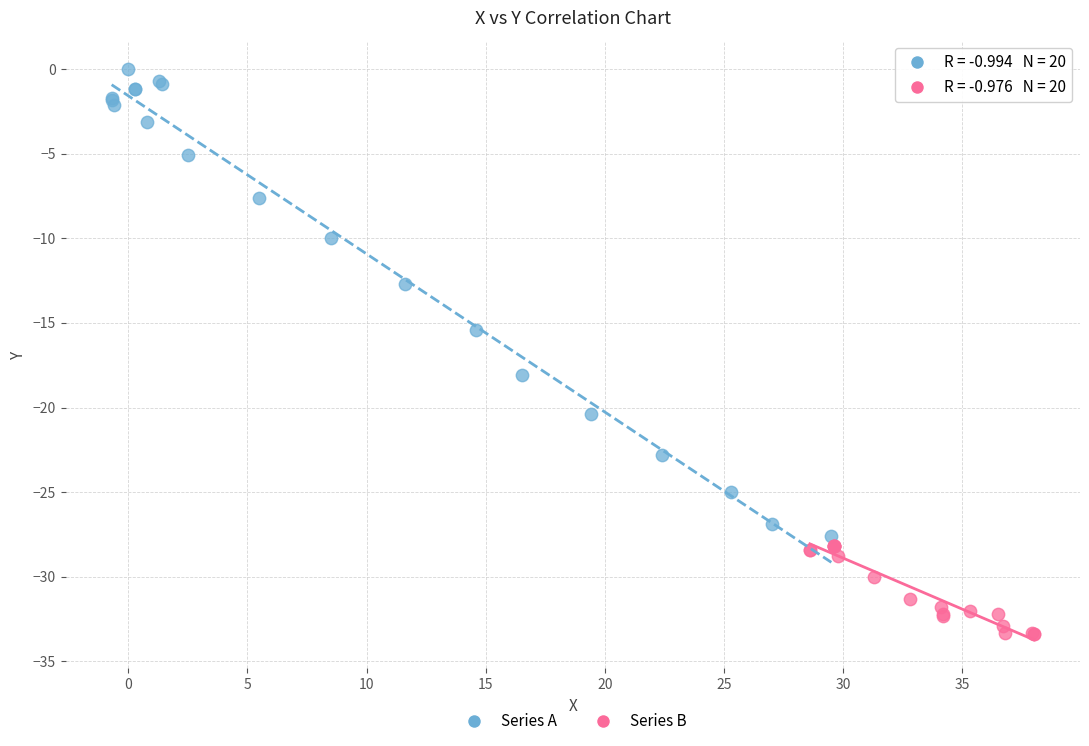

Which series reaches the maximum Y coordinate?

Series A